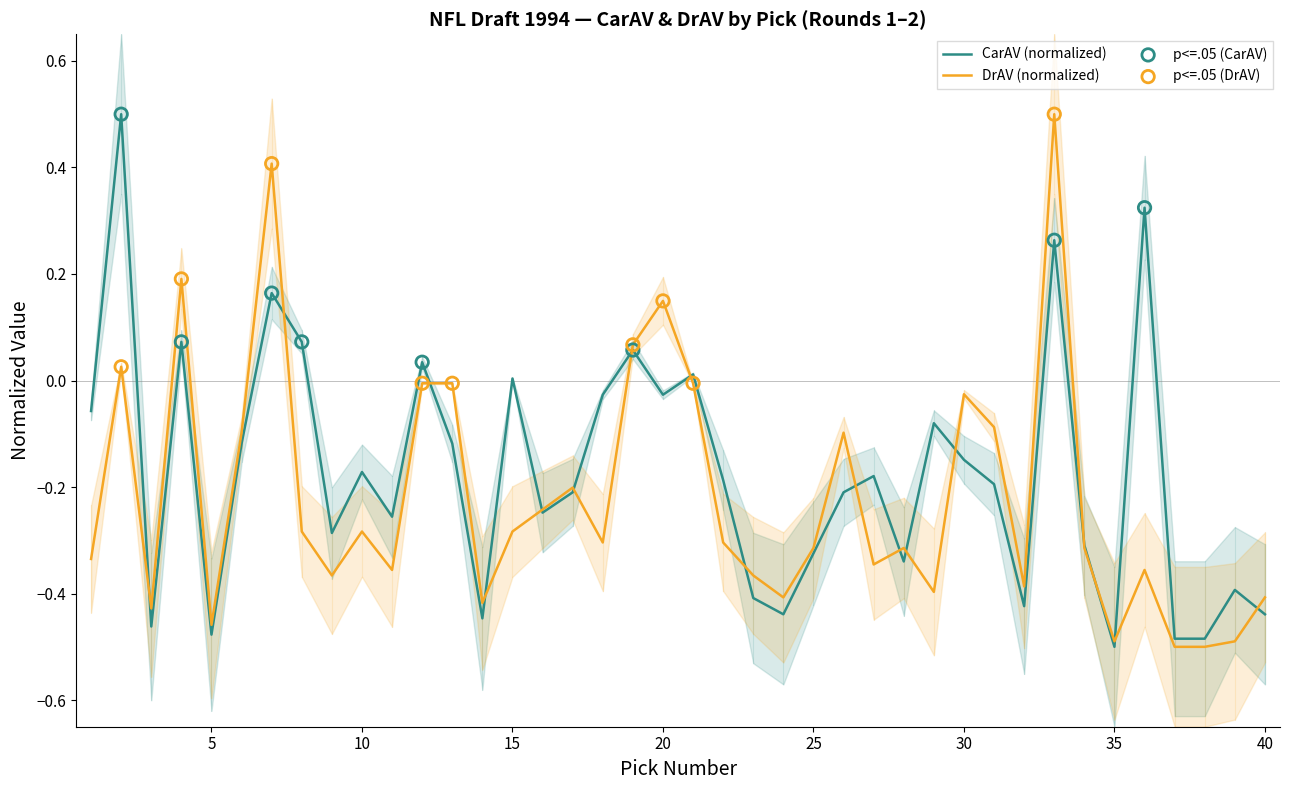

What is the highest value of the CarAV (normalized) series?

0.5